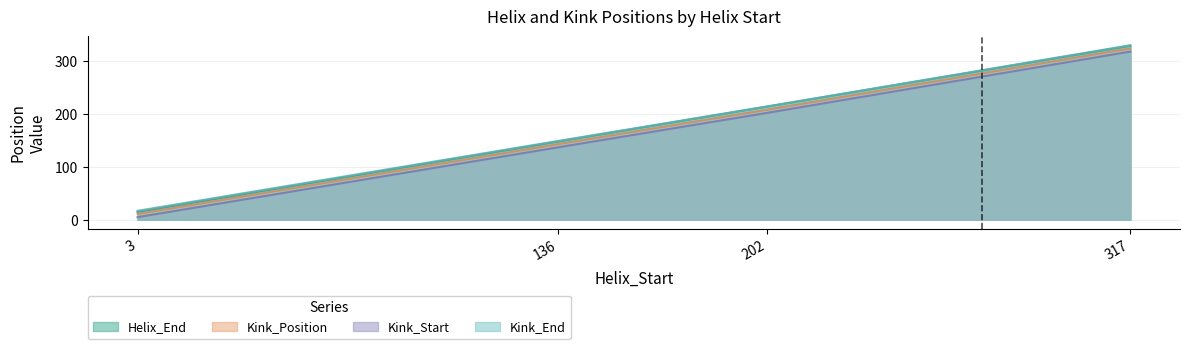

At which label does Kink_End first exceed 214?

317